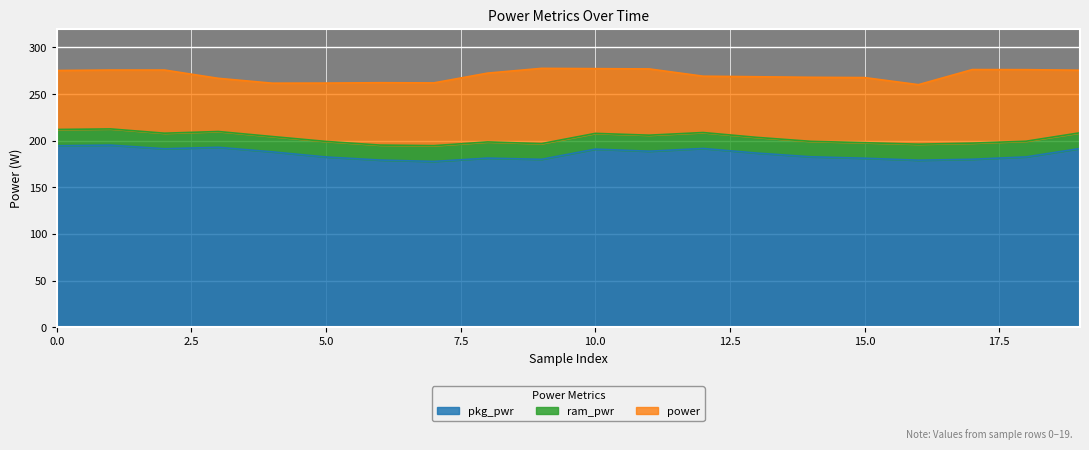

What is the difference between the maximum and minimum values in the pkg_pwr series?

17.5